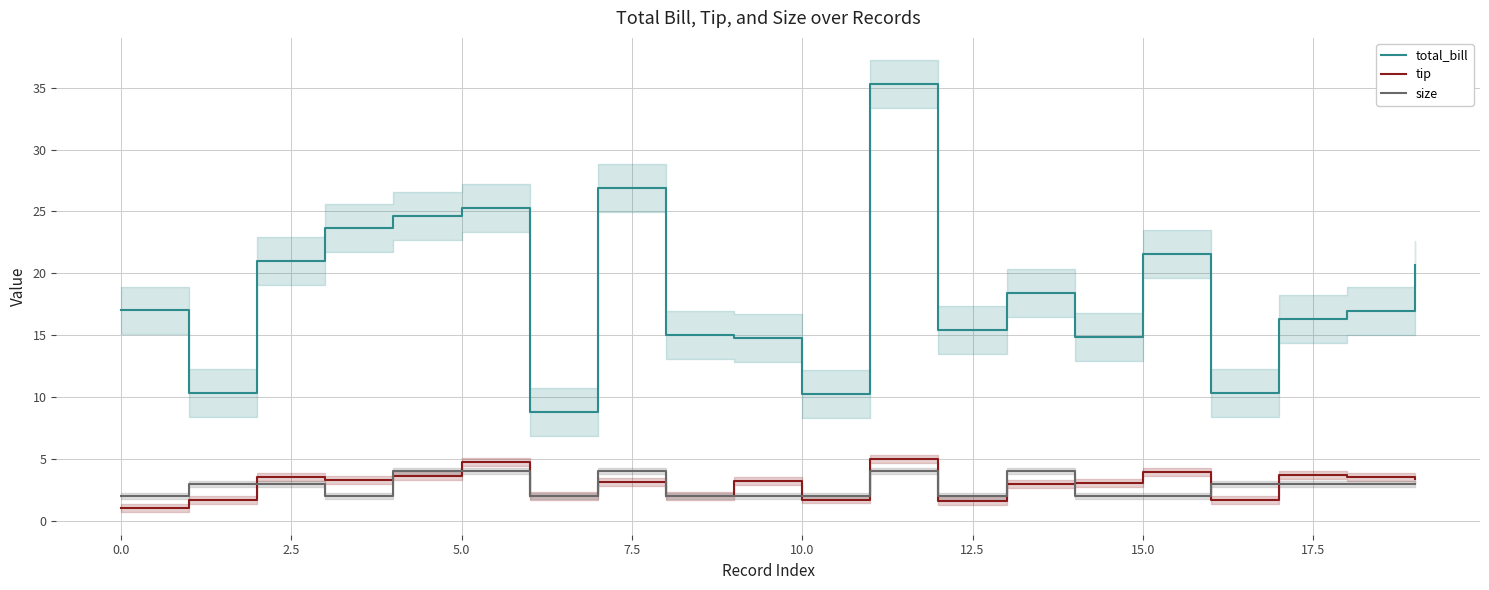

Does the chart display data point markers on the line(s)?

No